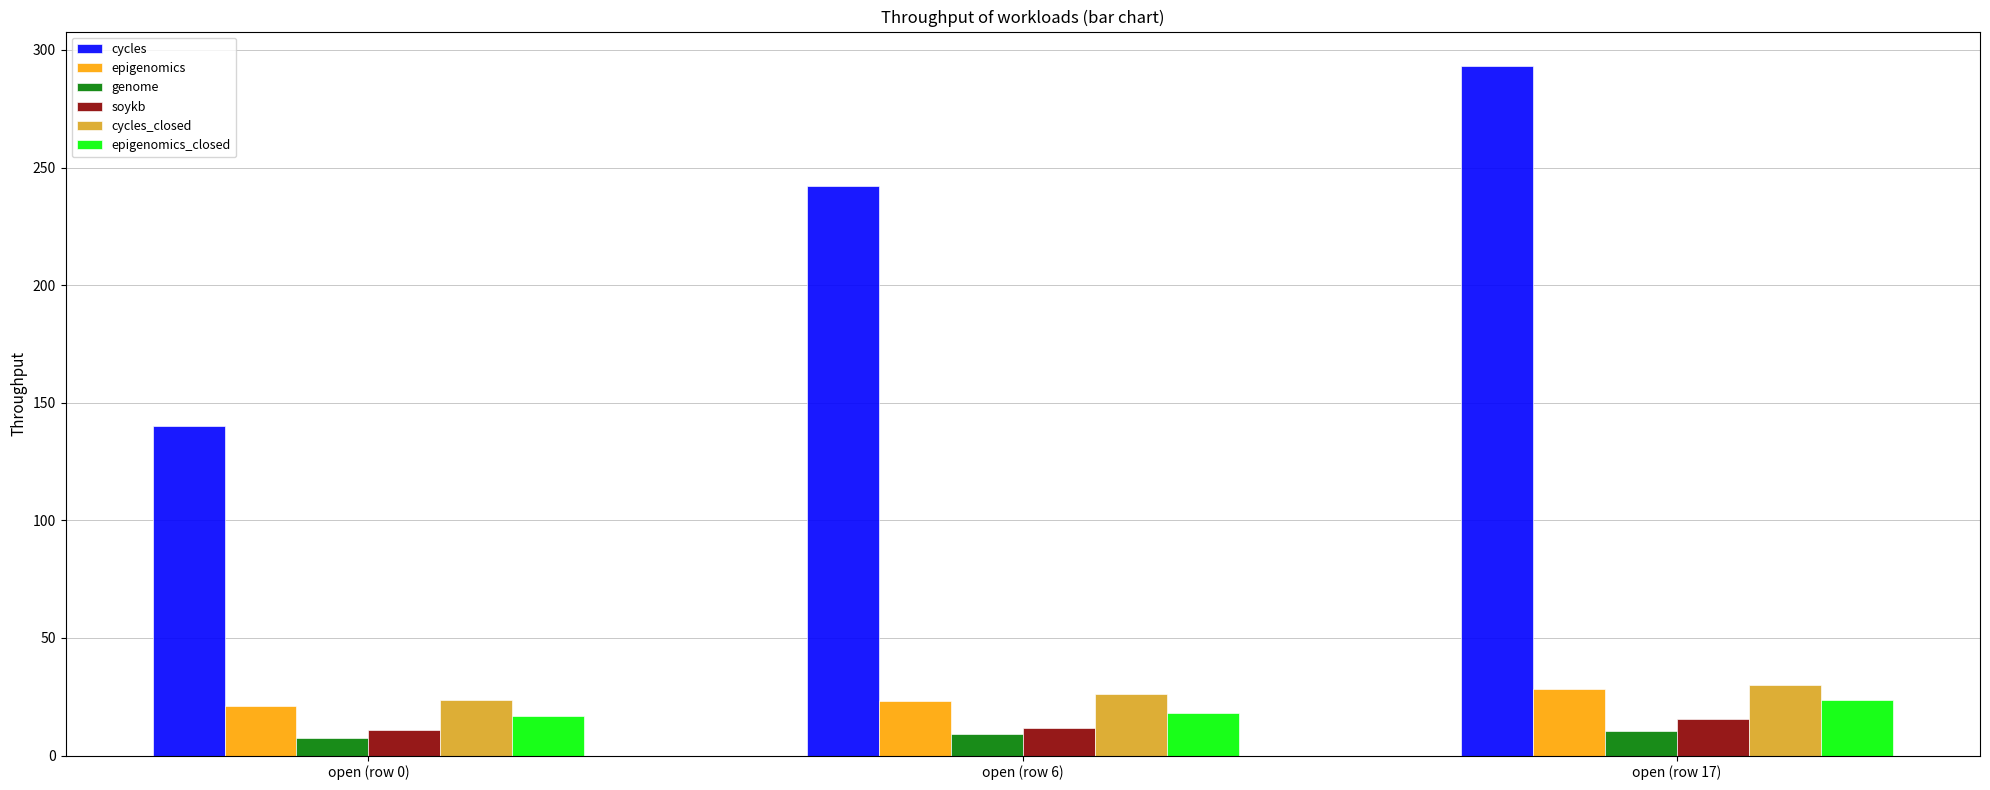

At how many categories does at least one series exceed 98?

3